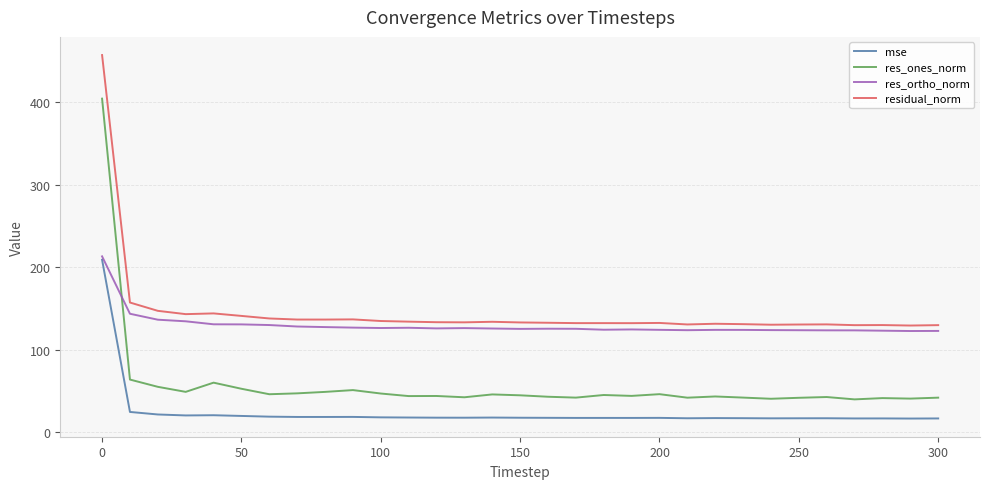

What is the sum of all mse values?

758.6